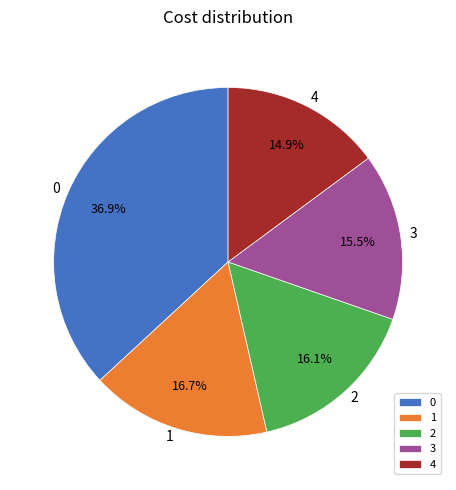

Approximately how many times larger is the value at 4 compared to 1?

0.9